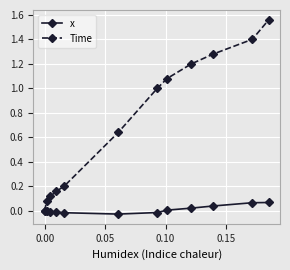

Which series has the largest total across all categories?

Time